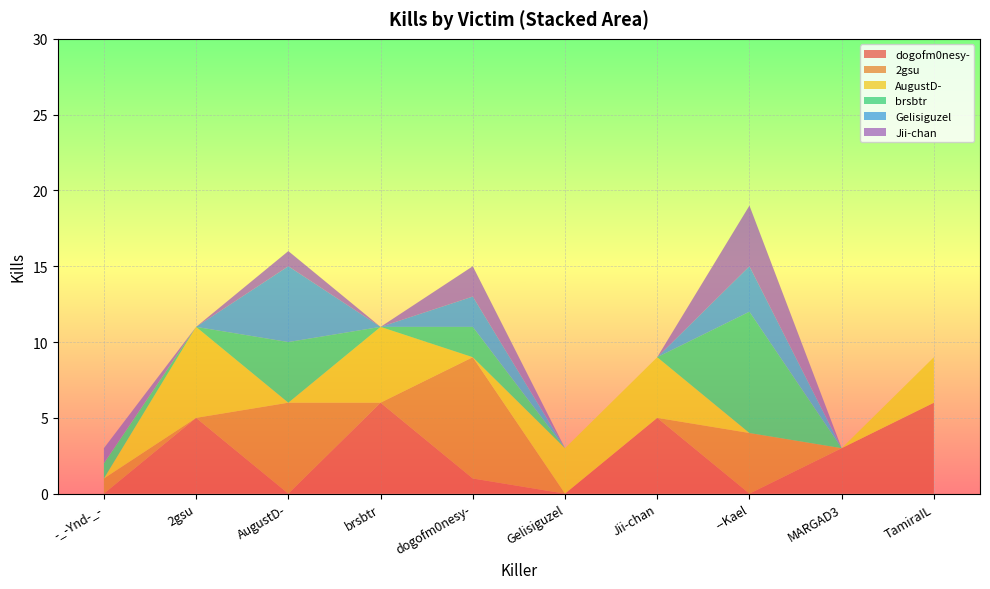

Reading left to right, extract all data points from this chart.

dogofm0nesy-: 0	5	0	6	1	0	5	0	3	6
2gsu: 1	0	6	0	8	0	0	4	0	0
AugustD-: 0	6	0	5	0	3	4	0	0	3
brsbtr: 1	0	4	0	2	0	0	8	0	0
Gelisiguzel: 0	0	5	0	2	0	0	3	0	0
Jii-chan: 1	0	1	0	2	0	0	4	0	0